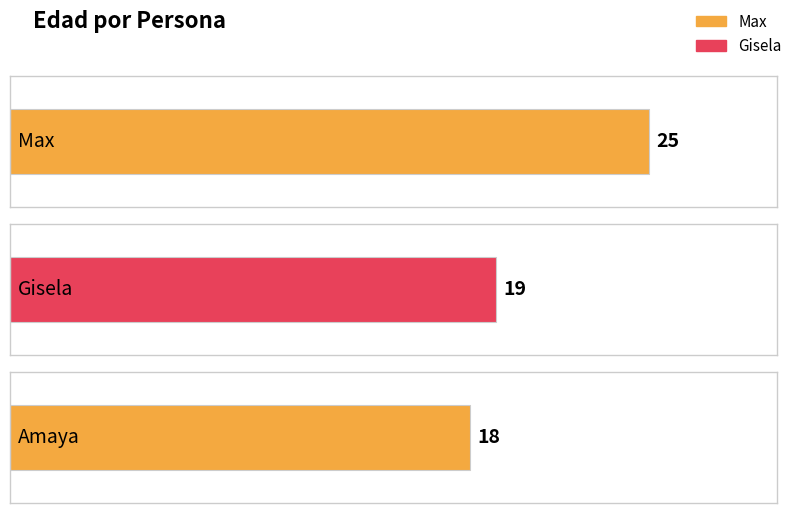

What is the value of the 3rd bar from the left?

18